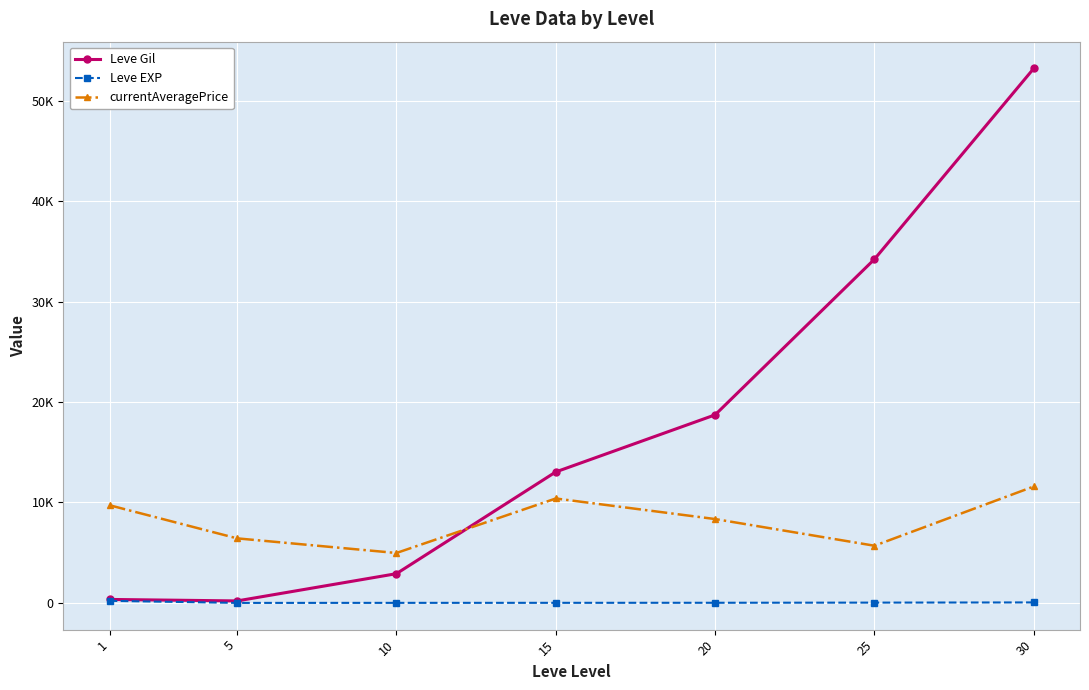

At how many categories does at least one series exceed 14842?

3